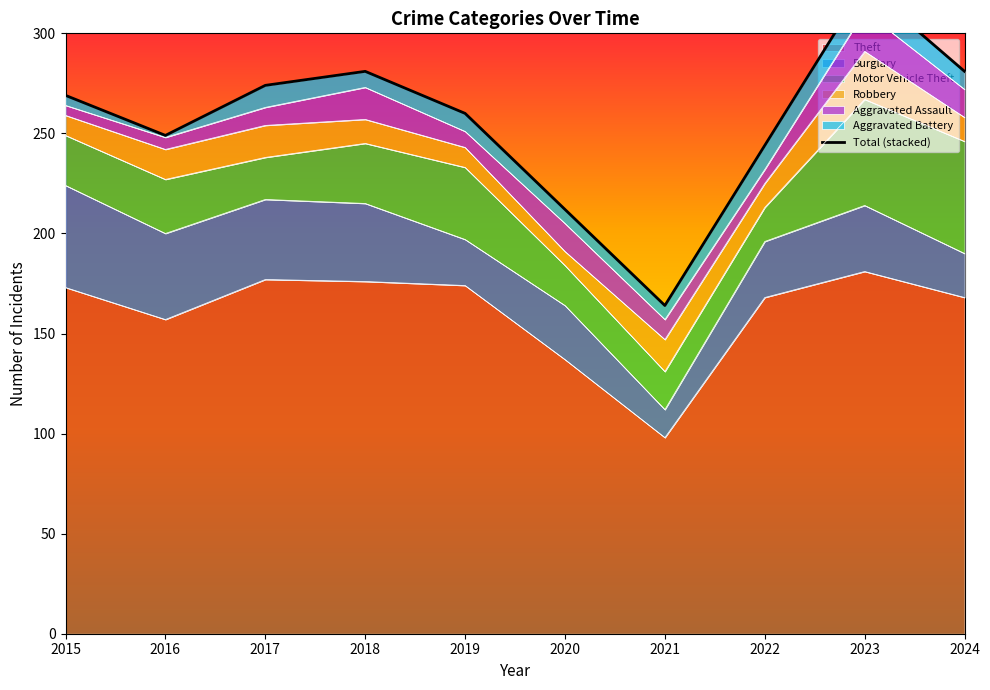

Where is the first local maximum?

2018